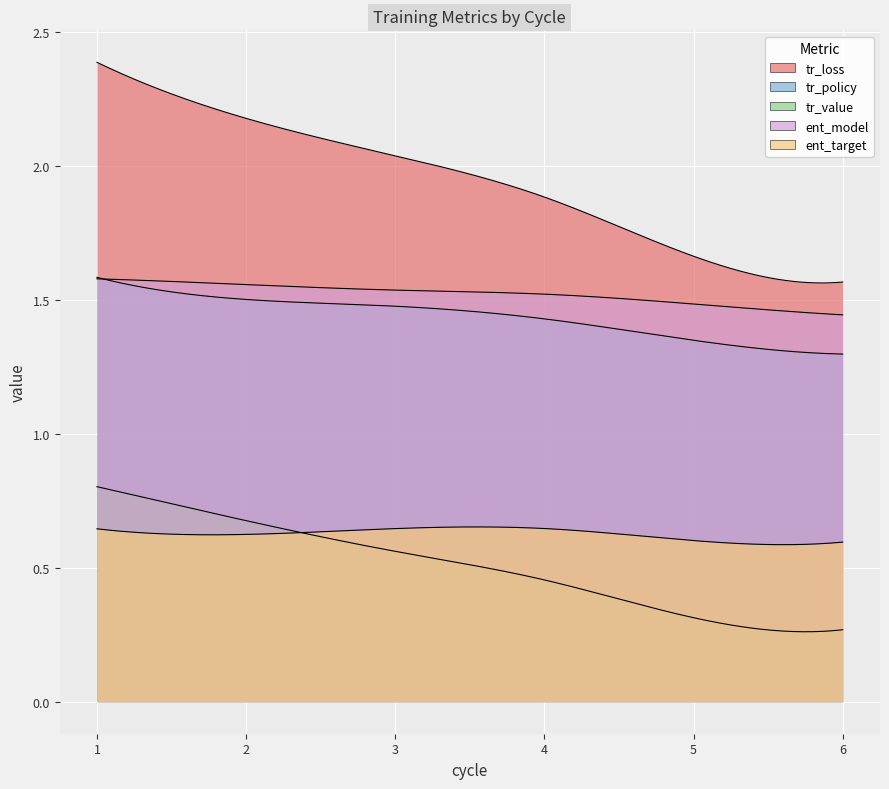

In ent_target, how many points are lower than both neighbors (excluding endpoints)?

1